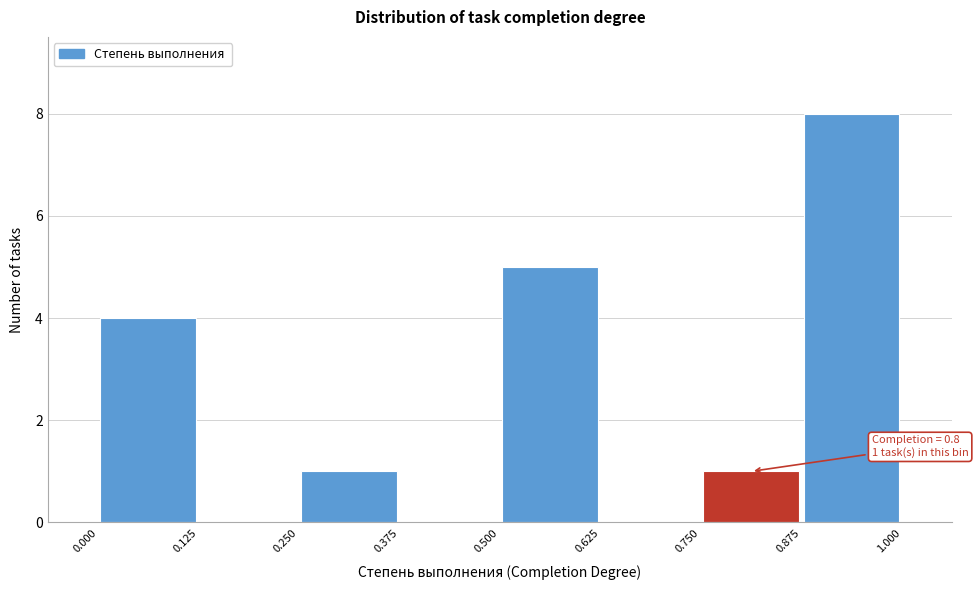

Over which range of the x-axis is the bar tallest?

0.875 to 1.000